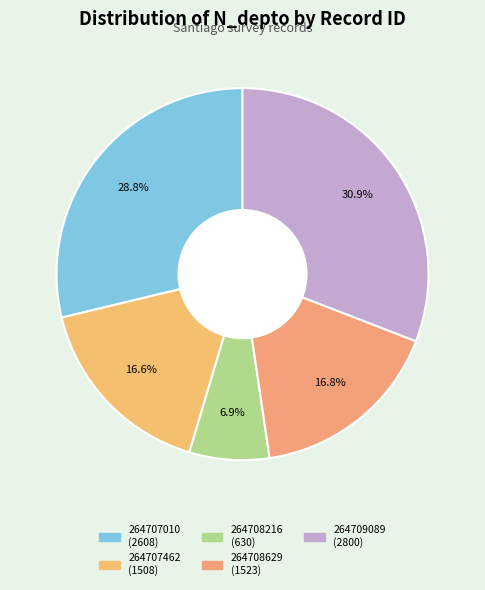

Which category has the biggest portion of the pie?

264709089